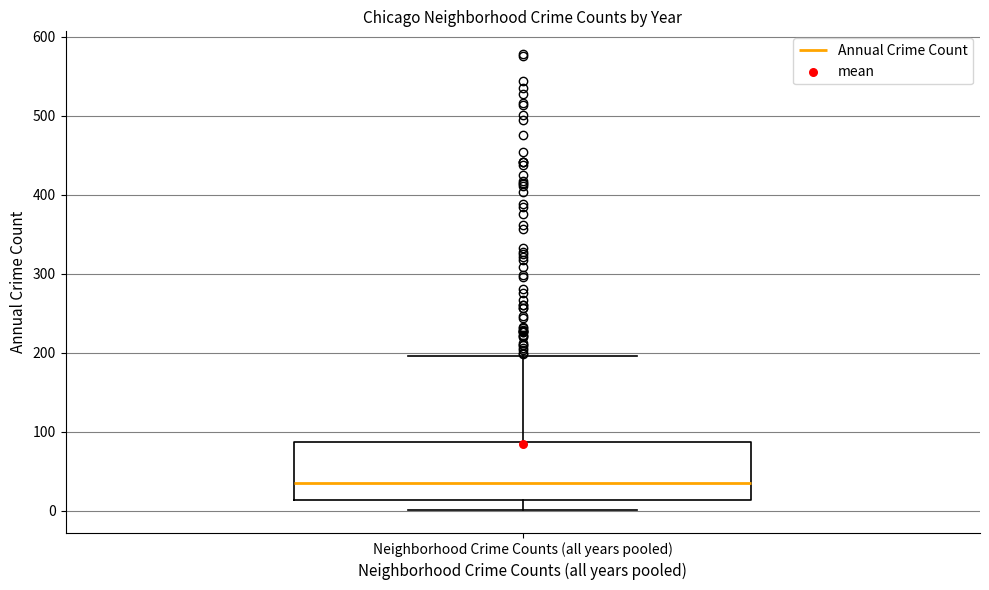

Transcribe this box plot: give where the median line is, the range the box spans, and where the two whiskers end, as read against the y-axis. The values are not printed on the chart, so give them approximately, as read against the axis.

median 40, box 10 to 90, whiskers 0 to 200